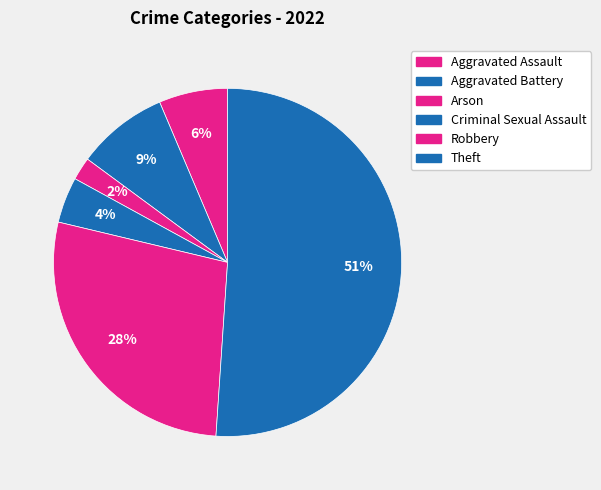

Rank the categories by value from lowest to highest.

Arson, Criminal Sexual Assault, Aggravated Assault, Aggravated Battery, Robbery, Theft